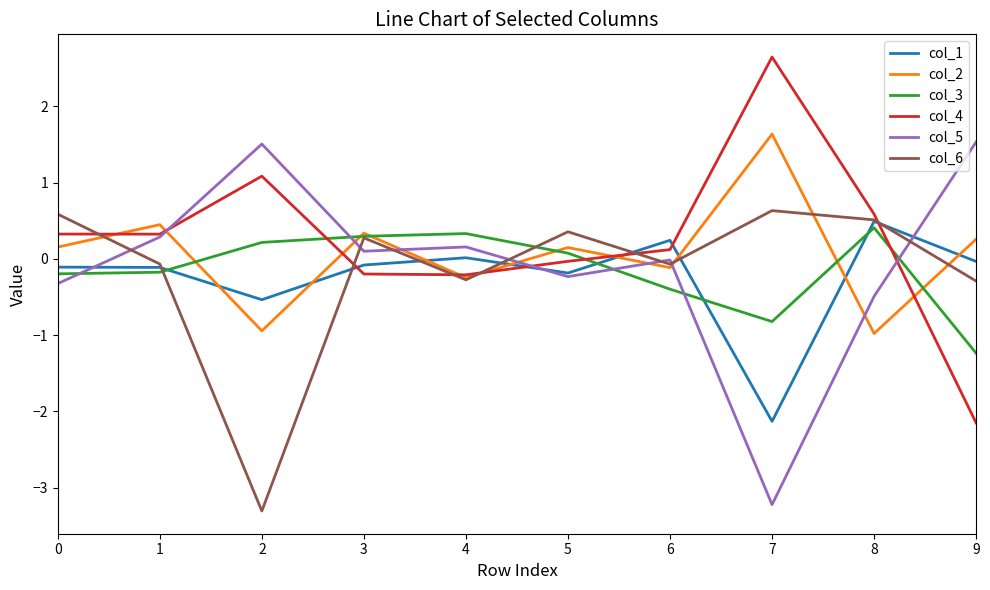

Is it true that col_1 equals -0.2 at 5?

True